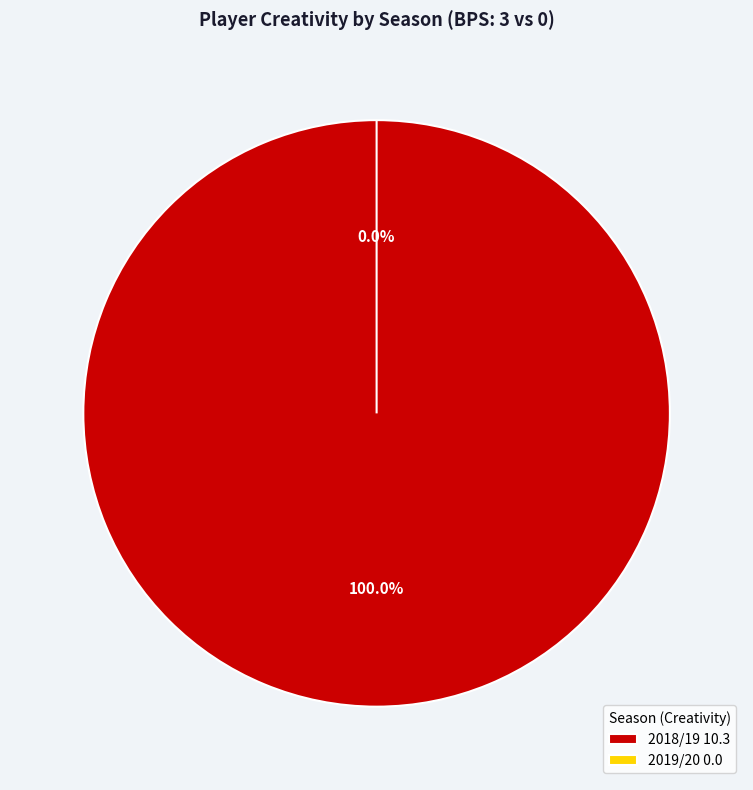

Count the number of slices in the pie.

2